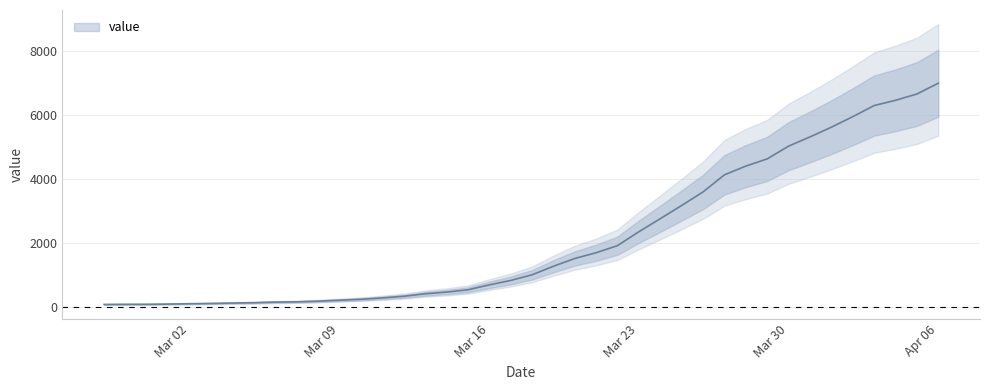

At which label does the data first exceed 993?

2020-03-19